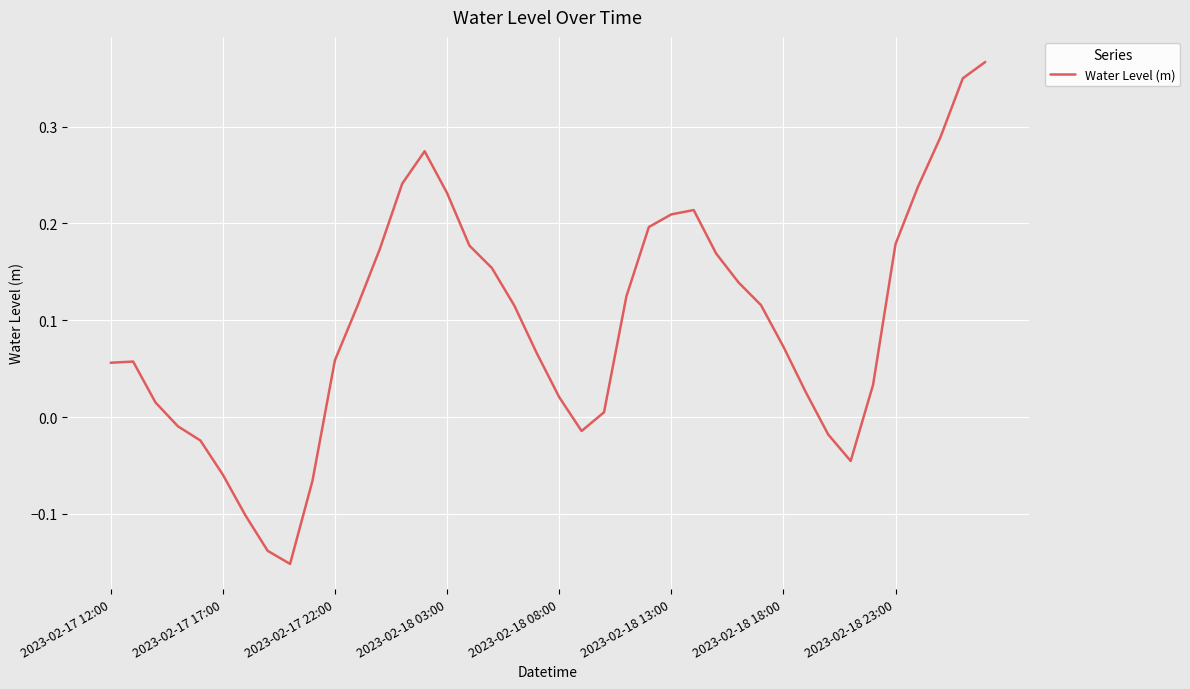

What is the difference between the maximum and minimum values?

0.5